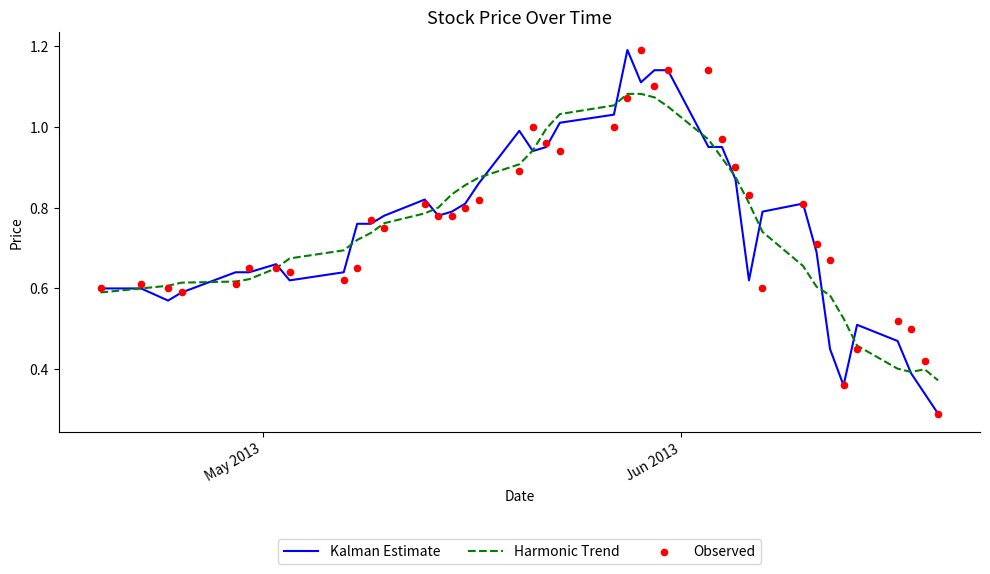

Which series has the largest Y range (max minus min)?

Kalman Estimate